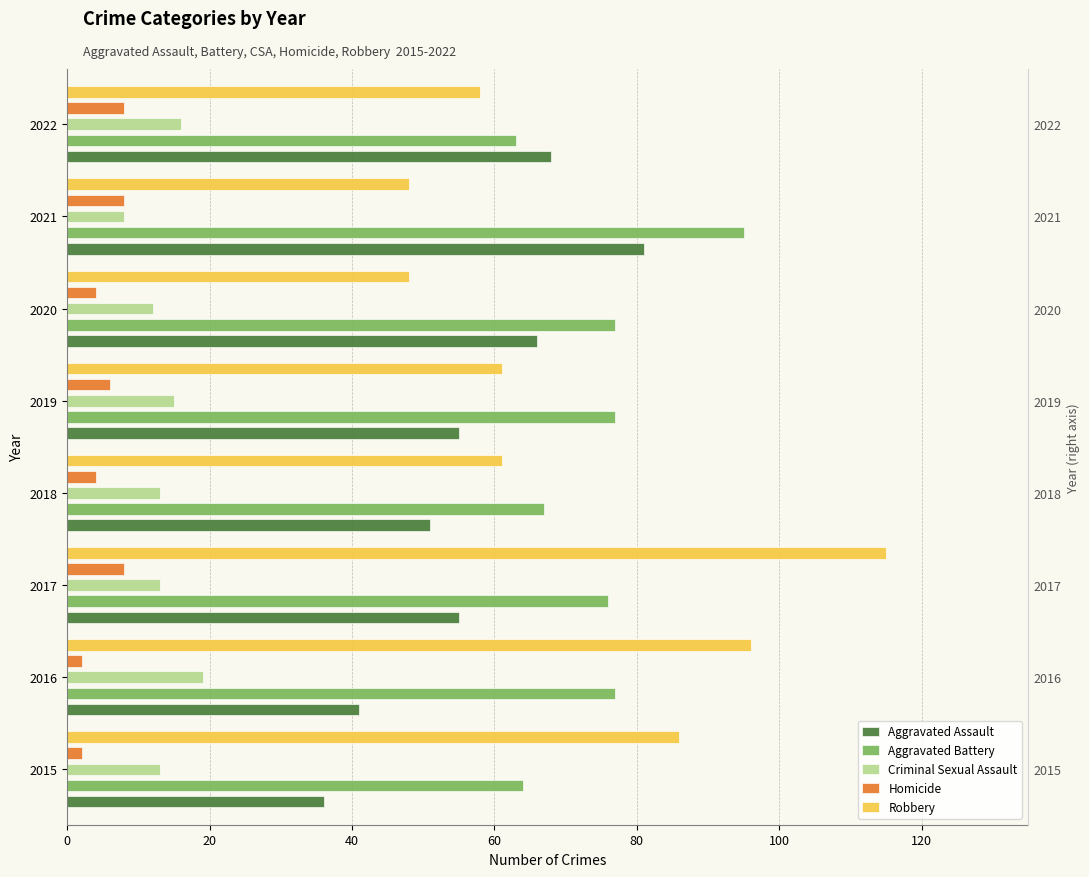

What is the value of the Criminal Sexual Assault bar at the 8th from the left?

16